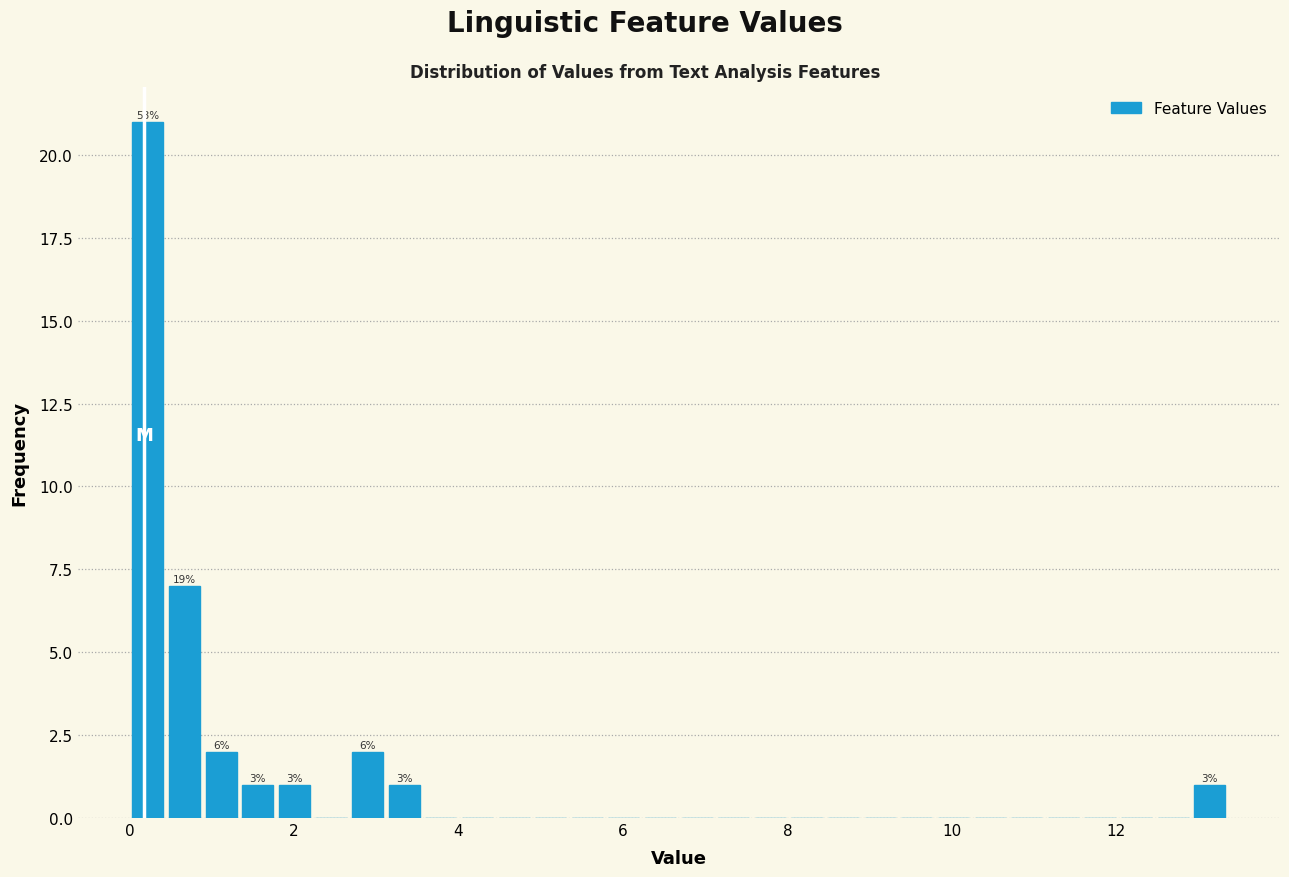

Read against the x-axis, roughly where is the centre of the tallest bar?

0.2